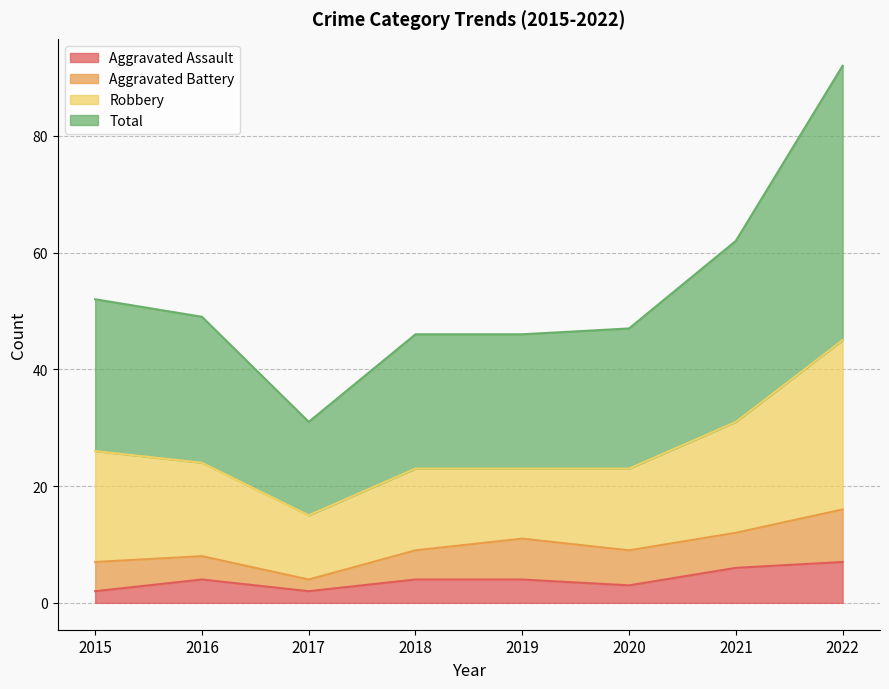

Does the chart have visible grid lines?

Yes